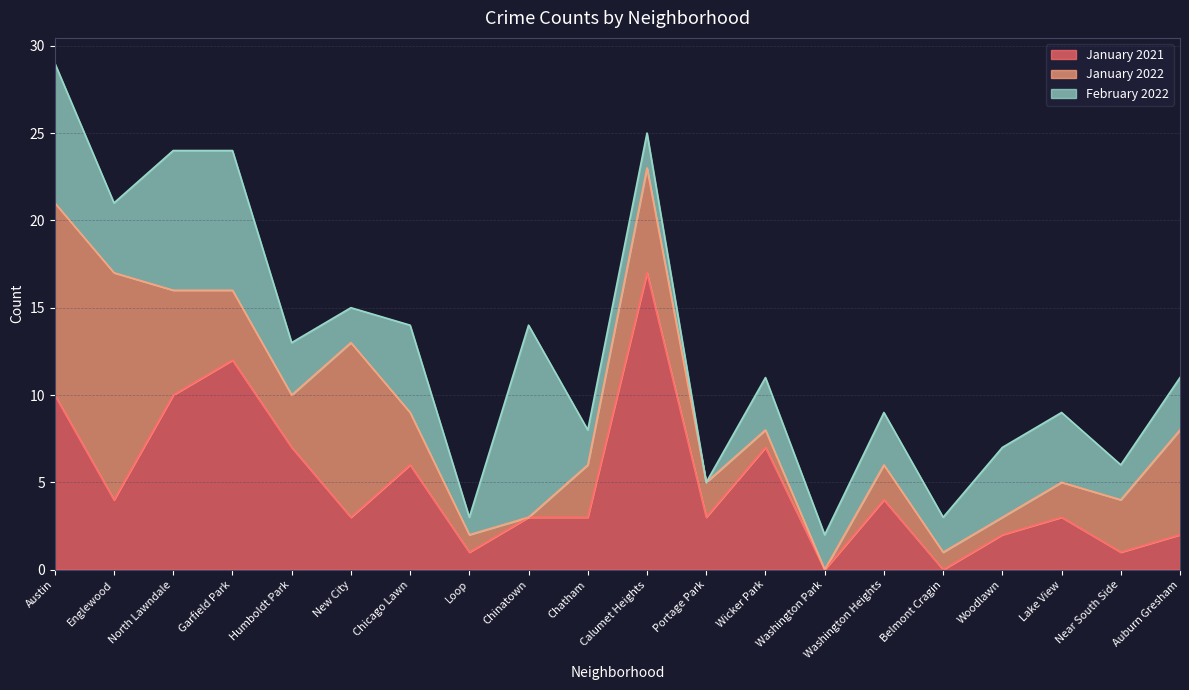

Is the value of February 2022 at North Lawndale greater than the value of January 2021 at Wicker Park?

Yes